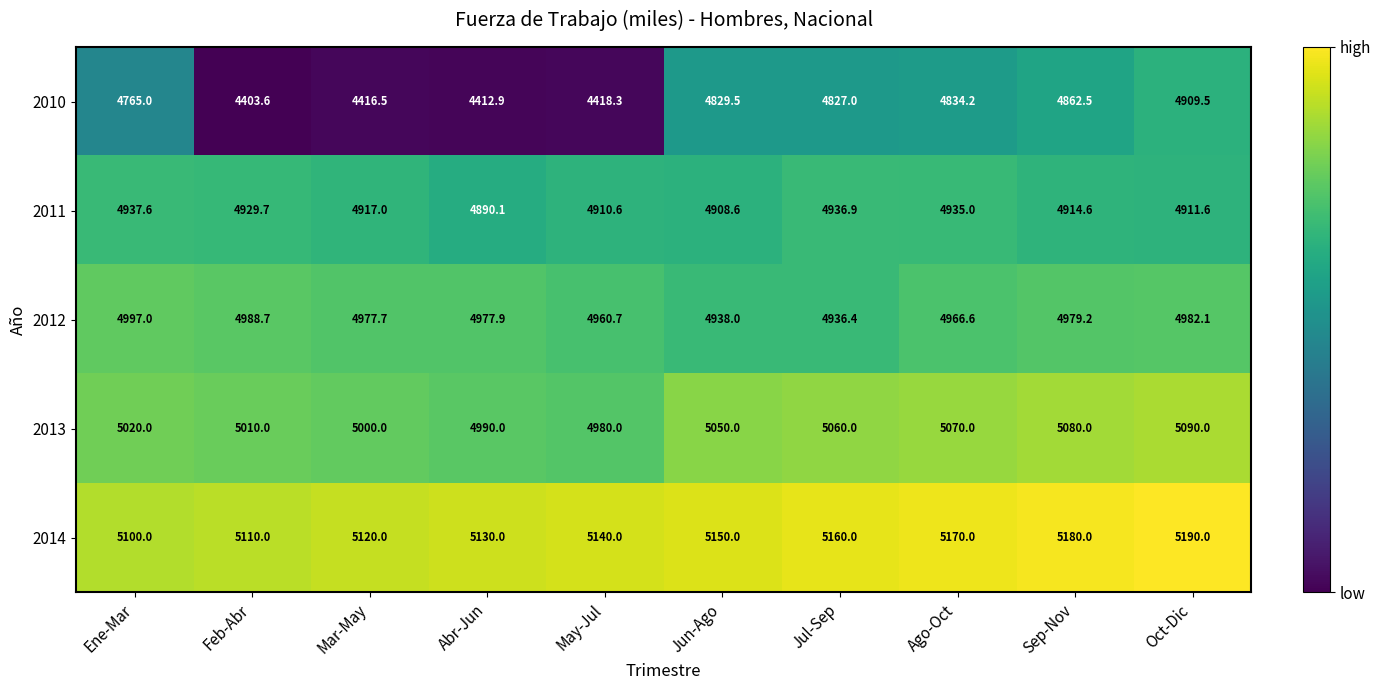

Is it true that 2010 equals 4416.5 at Mar-May?

True